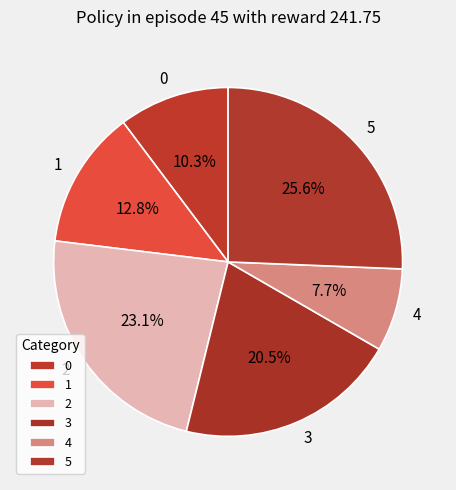

What is the ratio of the value at 3 to the value at 1?

1.6